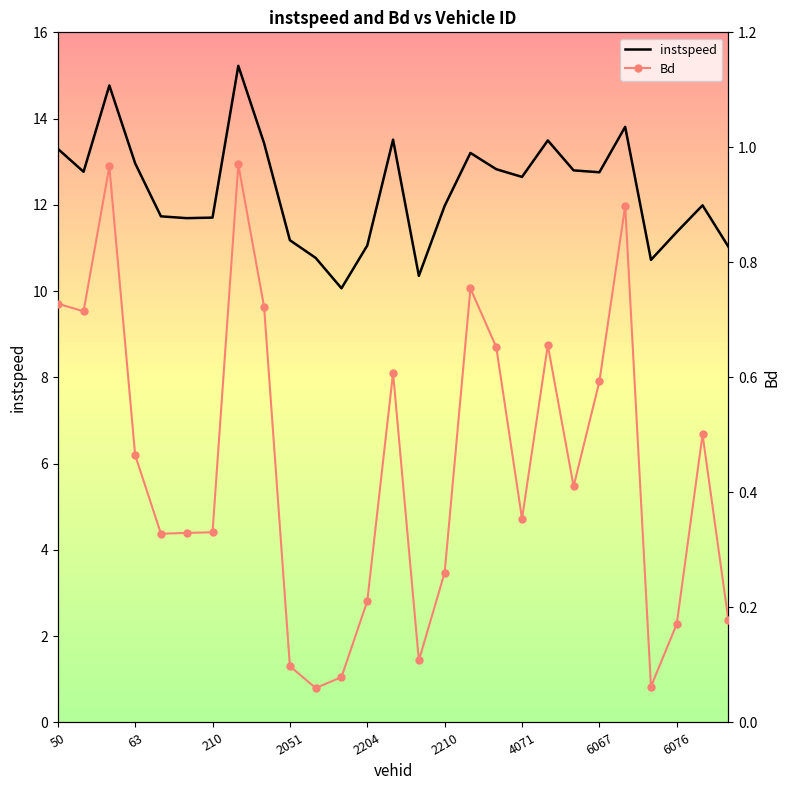

Reading left to right, list all the values displayed in this chart.

instspeed: 13.3	12.8	14.8	13.0	11.7	11.7	11.7	15.2	13.4	11.2	10.8	10.1	11.1	13.5	10.4	12.0	13.2	12.8	12.6	13.5	12.8	12.8	13.8	10.7	11.4	12.0	11.0
Bd: 0.7	0.7	1.0	0.5	0.3	0.3	0.3	1.0	0.7	0.1	0.1	0.1	0.2	0.6	0.1	0.3	0.8	0.7	0.4	0.7	0.4	0.6	0.9	0.1	0.2	0.5	0.2